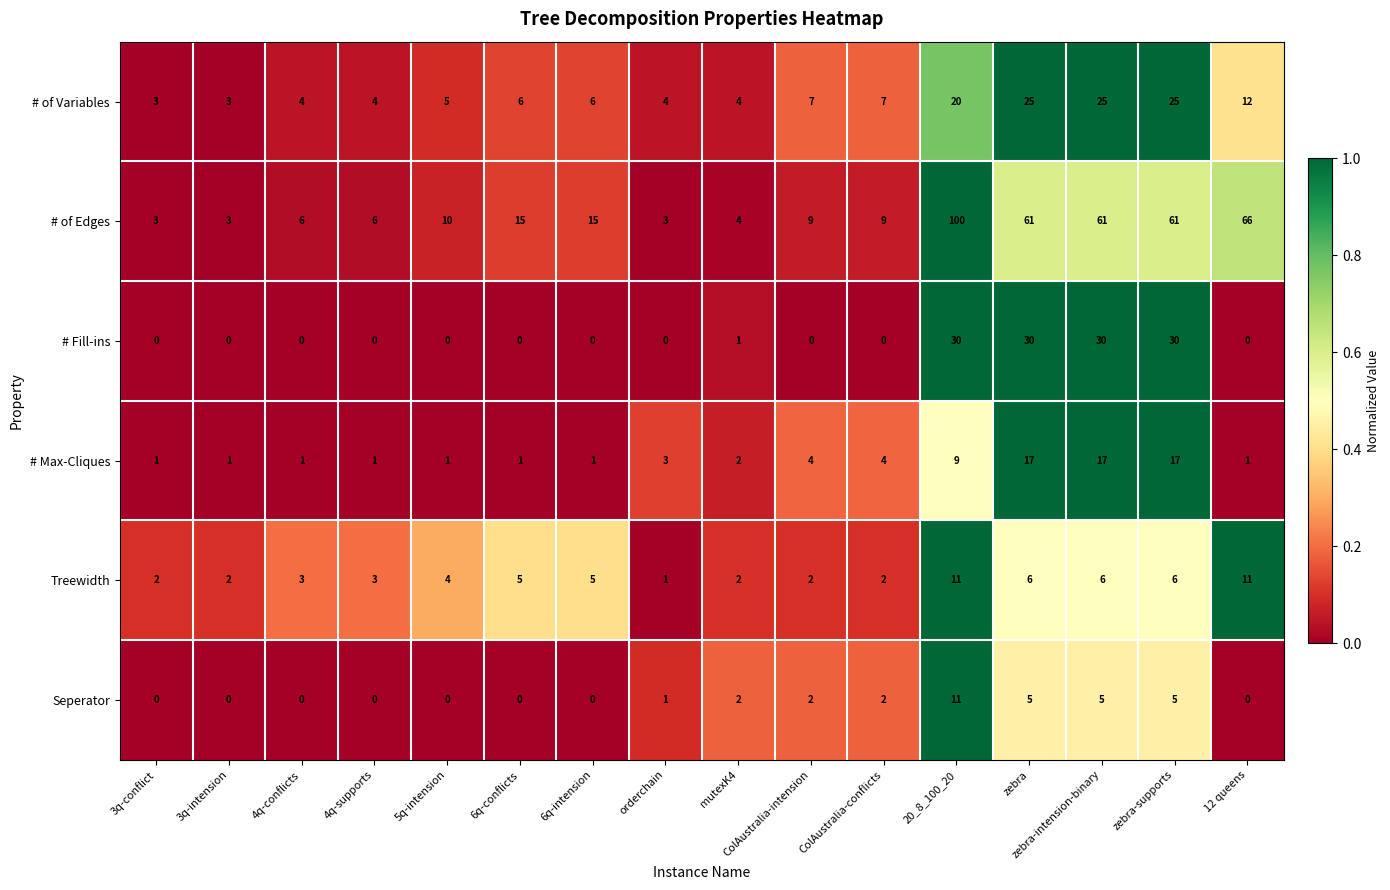

Is it true that Treewidth equals 0 at orderchain?

False